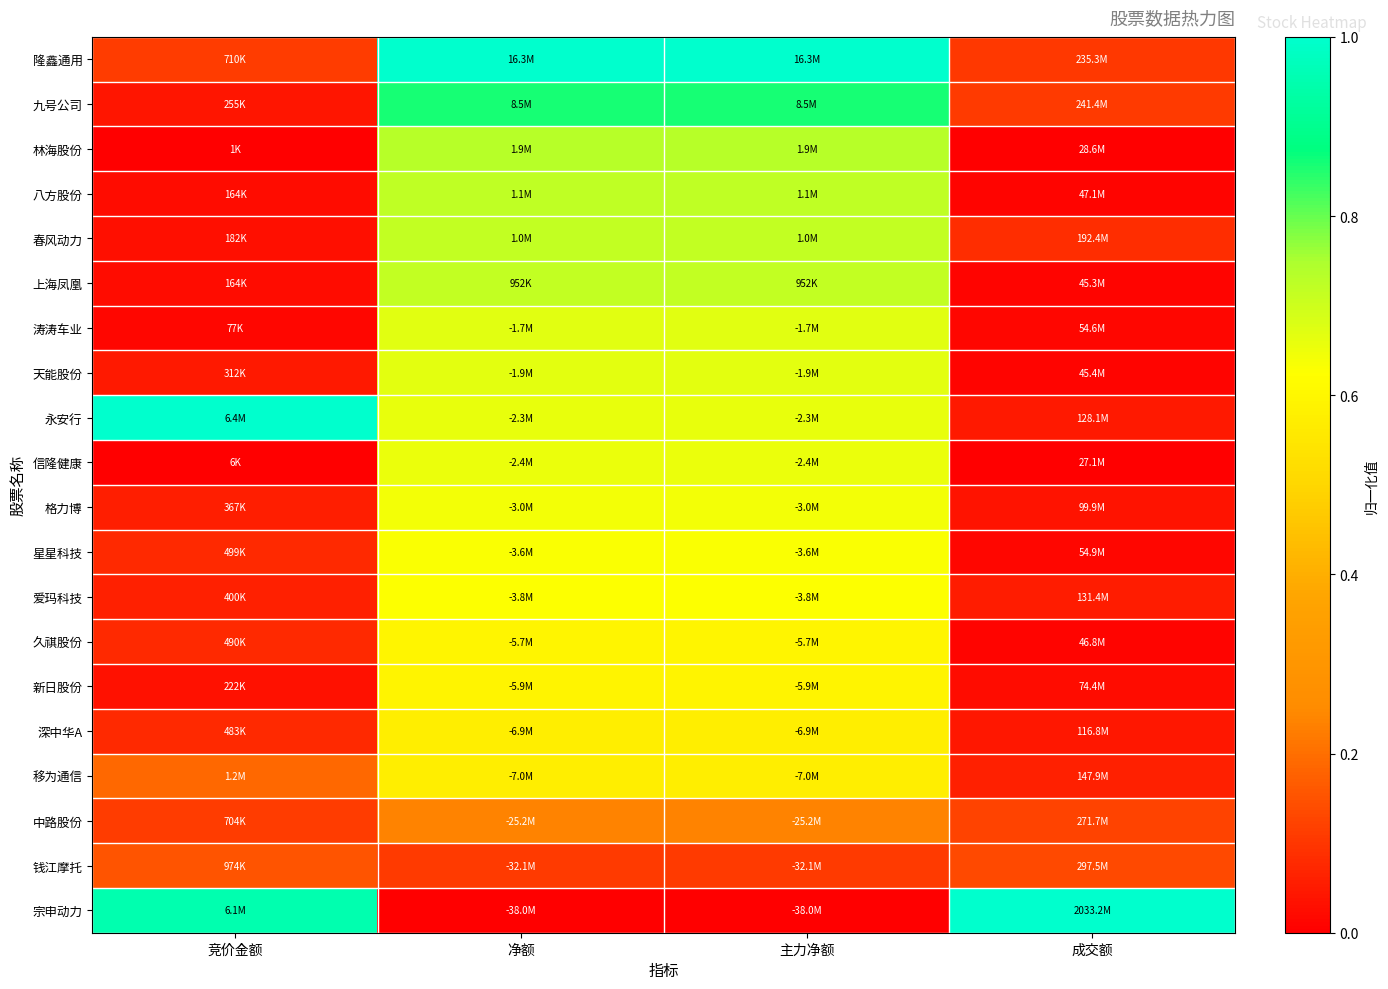

Reading right to left, list all the values displayed in this chart.

隆鑫通用: 成交额=0.1	主力净额=1.0	净额=1.0	竞价金额=0.1
九号公司: 成交额=0.1	主力净额=0.9	净额=0.9	竞价金额=0.0
林海股份: 成交额=0.0	主力净额=0.7	净额=0.7	竞价金额=0.0
八方股份: 成交额=0.0	主力净额=0.7	净额=0.7	竞价金额=0.0
春风动力: 成交额=0.1	主力净额=0.7	净额=0.7	竞价金额=0.0
上海凤凰: 成交额=0.0	主力净额=0.7	净额=0.7	竞价金额=0.0
涛涛车业: 成交额=0.0	主力净额=0.7	净额=0.7	竞价金额=0.0
天能股份: 成交额=0.0	主力净额=0.7	净额=0.7	竞价金额=0.0
永安行: 成交额=0.1	主力净额=0.7	净额=0.7	竞价金额=1.0
信隆健康: 成交额=0.0	主力净额=0.7	净额=0.7	竞价金额=0.0
格力博: 成交额=0.0	主力净额=0.6	净额=0.6	竞价金额=0.1
星星科技: 成交额=0.0	主力净额=0.6	净额=0.6	竞价金额=0.1
爱玛科技: 成交额=0.1	主力净额=0.6	净额=0.6	竞价金额=0.1
久祺股份: 成交额=0.0	主力净额=0.6	净额=0.6	竞价金额=0.1
新日股份: 成交额=0.0	主力净额=0.6	净额=0.6	竞价金额=0.0
深中华A: 成交额=0.0	主力净额=0.6	净额=0.6	竞价金额=0.1
移为通信: 成交额=0.1	主力净额=0.6	净额=0.6	竞价金额=0.2
中路股份: 成交额=0.1	主力净额=0.2	净额=0.2	竞价金额=0.1
钱江摩托: 成交额=0.1	主力净额=0.1	净额=0.1	竞价金额=0.2
宗申动力: 成交额=1.0	主力净额=0.0	净额=0.0	竞价金额=1.0